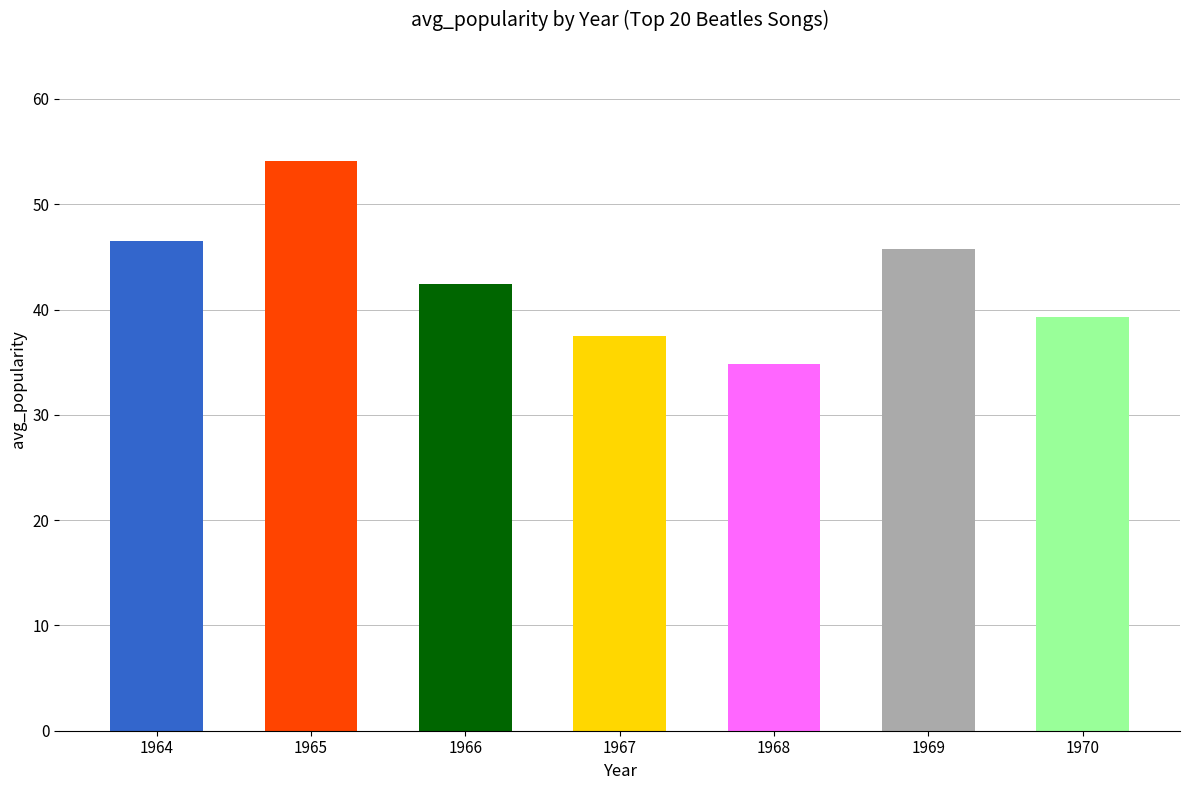

What is the ratio of the value at 1964 to the value at 1968?

1.3